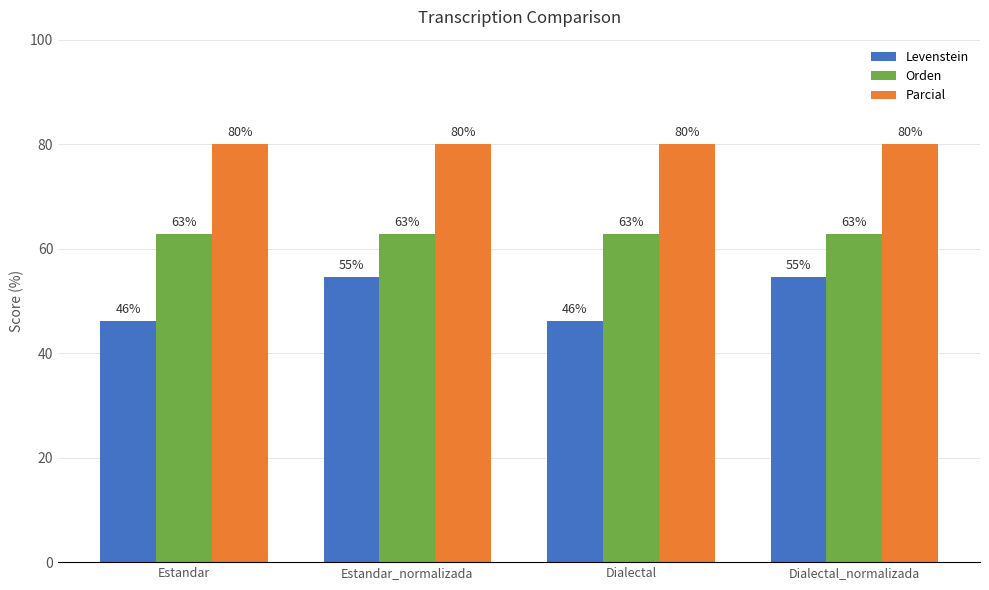

What is the smallest value displayed?

46.2